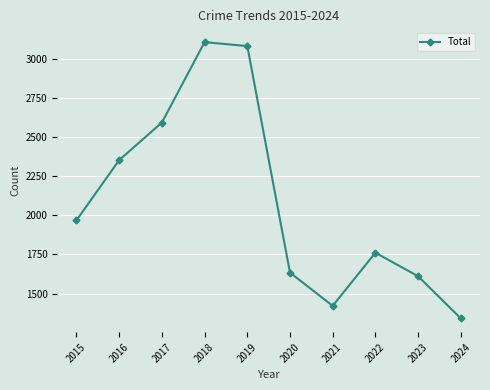

Rank the categories by value from highest to lowest.

2018, 2019, 2017, 2016, 2015, 2022, 2020, 2023, 2021, 2024